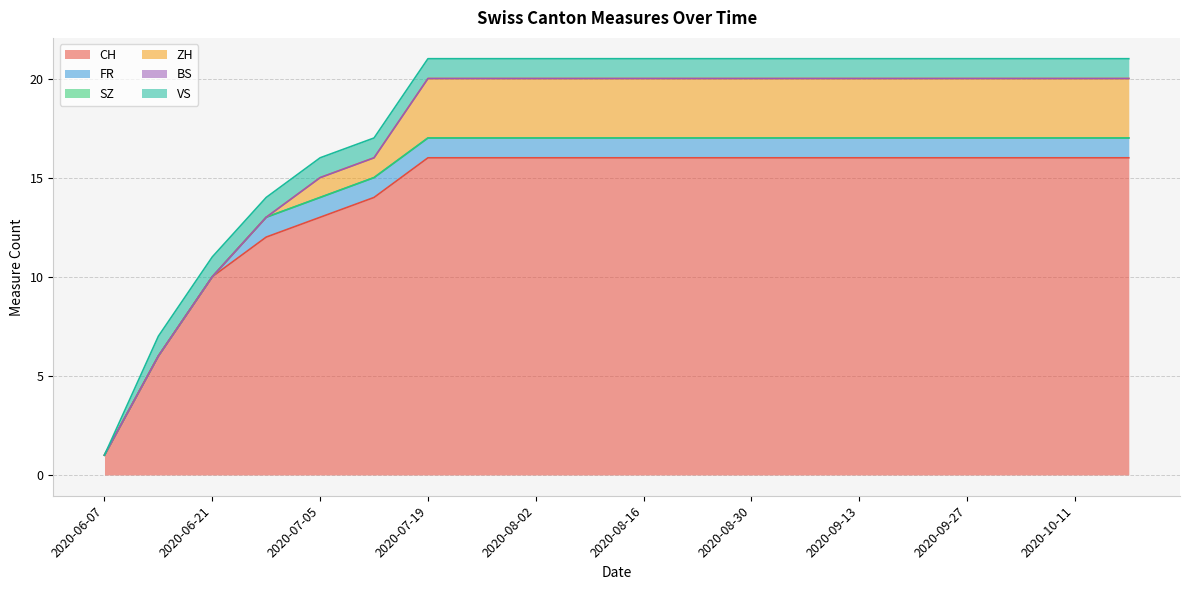

True or false: SZ and ZH cross at least once.

False